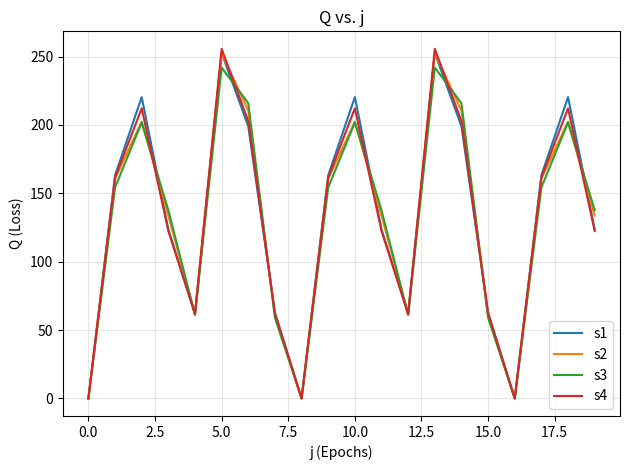

What is the highest value of the s2 series?

252.5